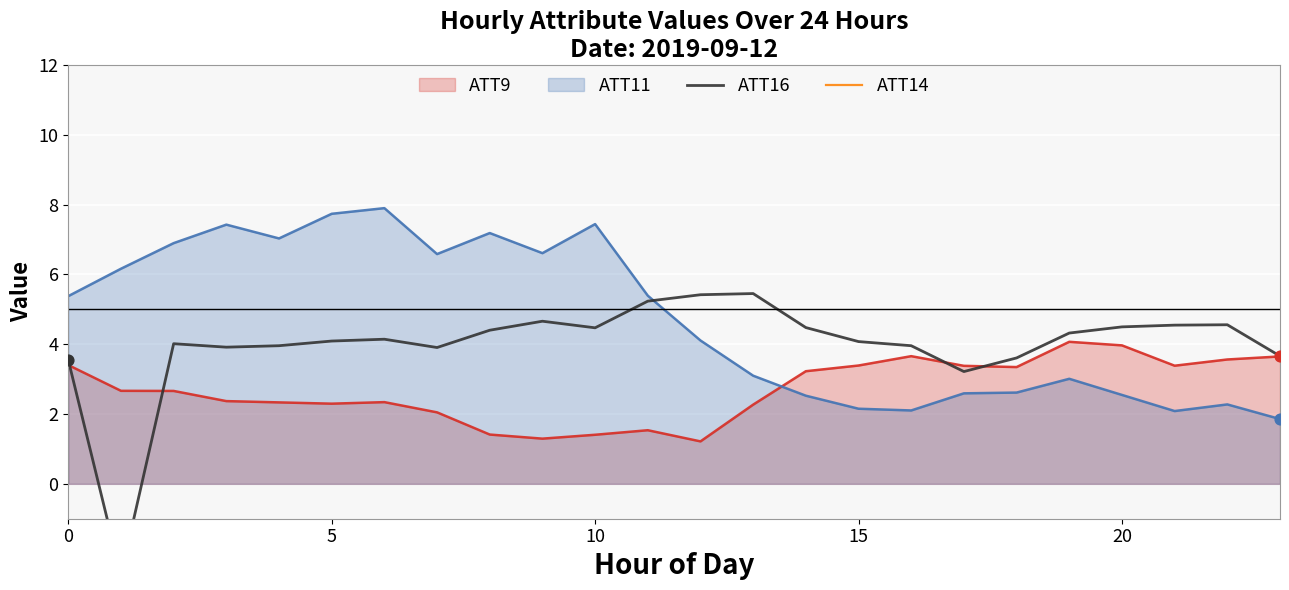

What is the total value across all series at 14?

270.5